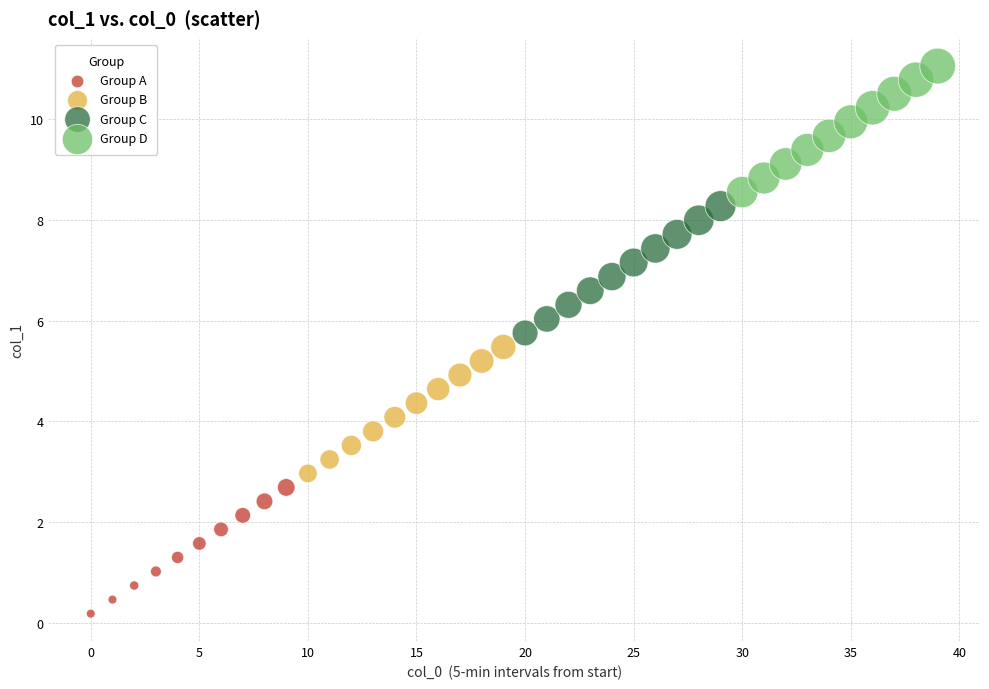

Which series contains the highest Y value?

Group D